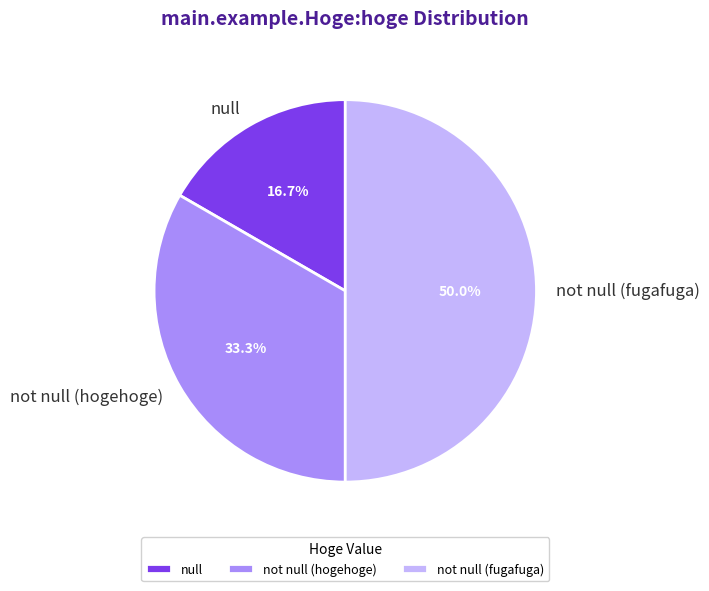

Does null account for over 50% of the chart?

No